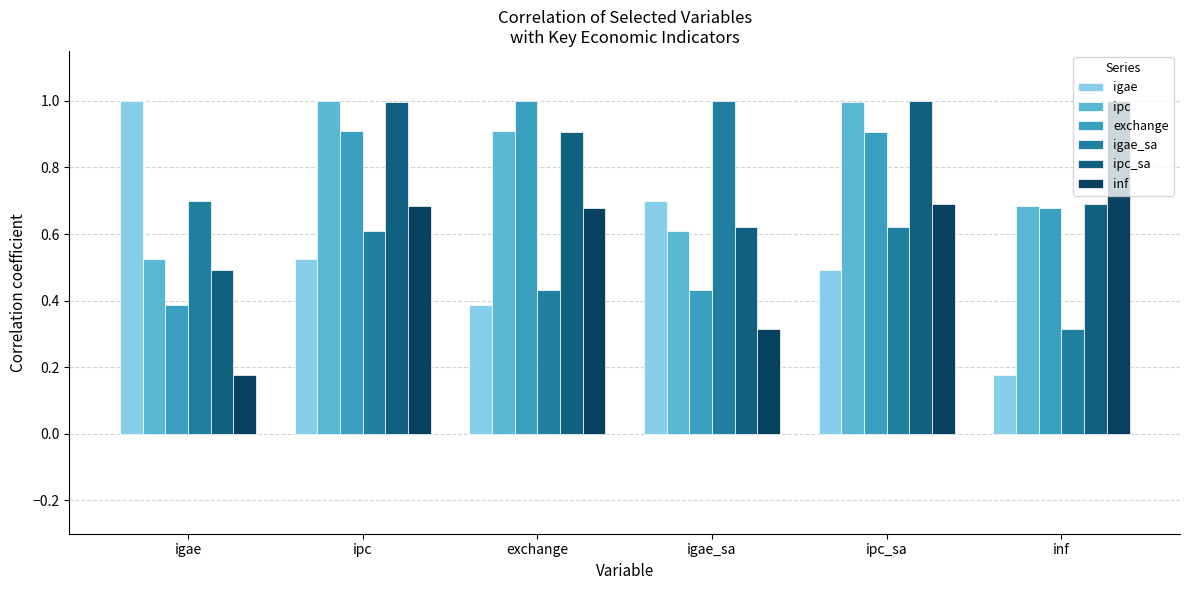

What is the highest value of the exchange series?

1.0